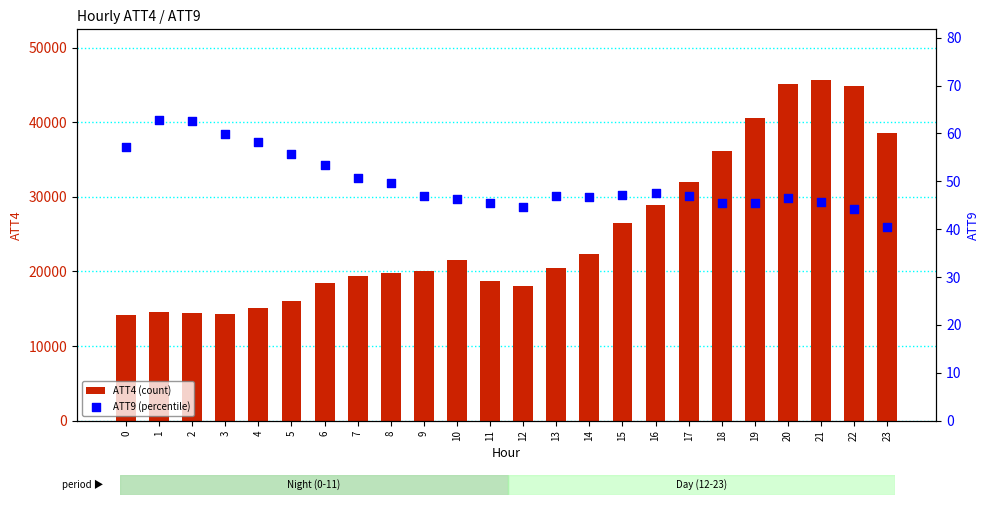

At how many categories does at least one series exceed 22661?

9